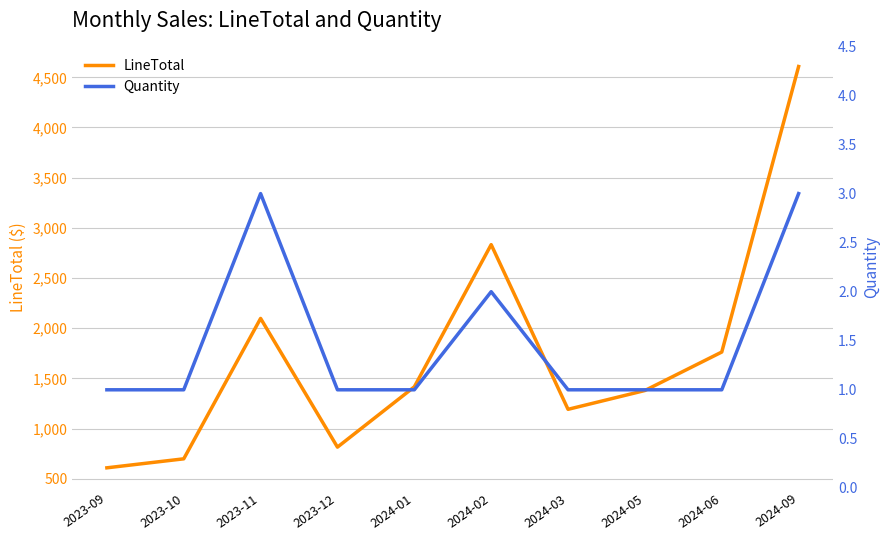

At how many categories does at least one series exceed 1903?

3